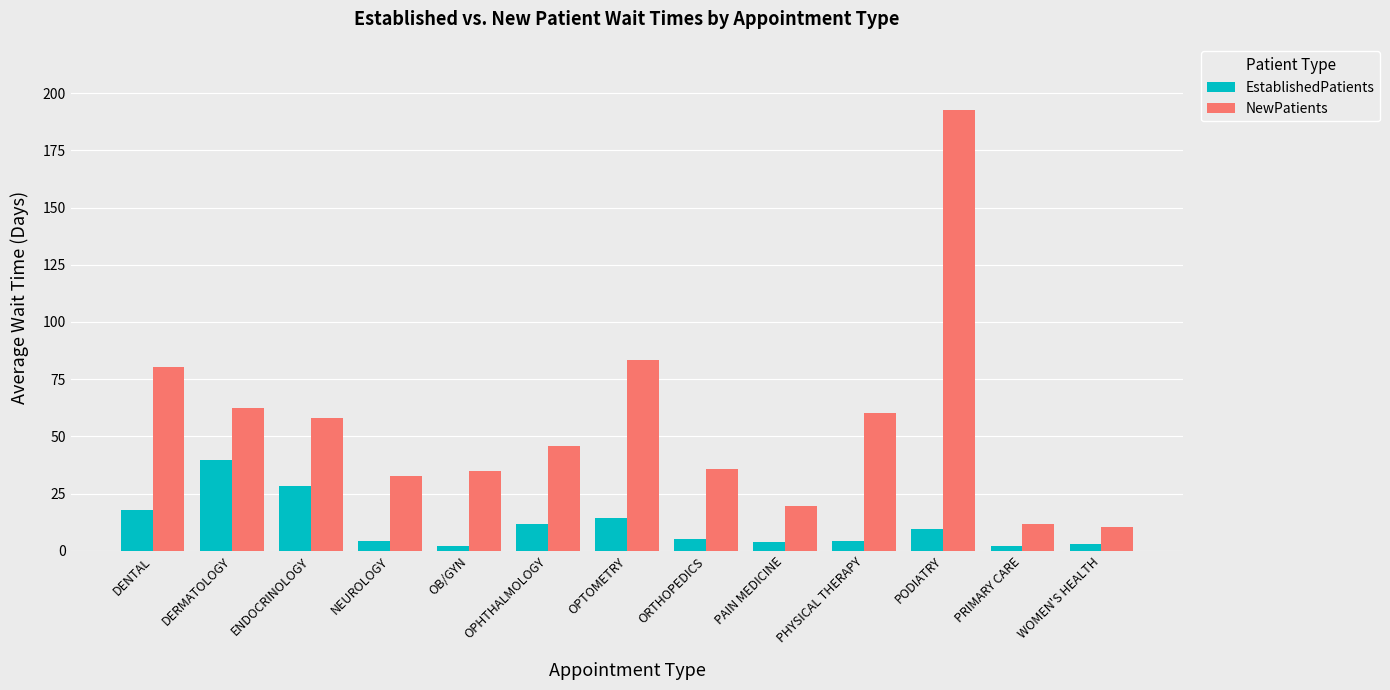

How many distinct data groups are displayed?

2